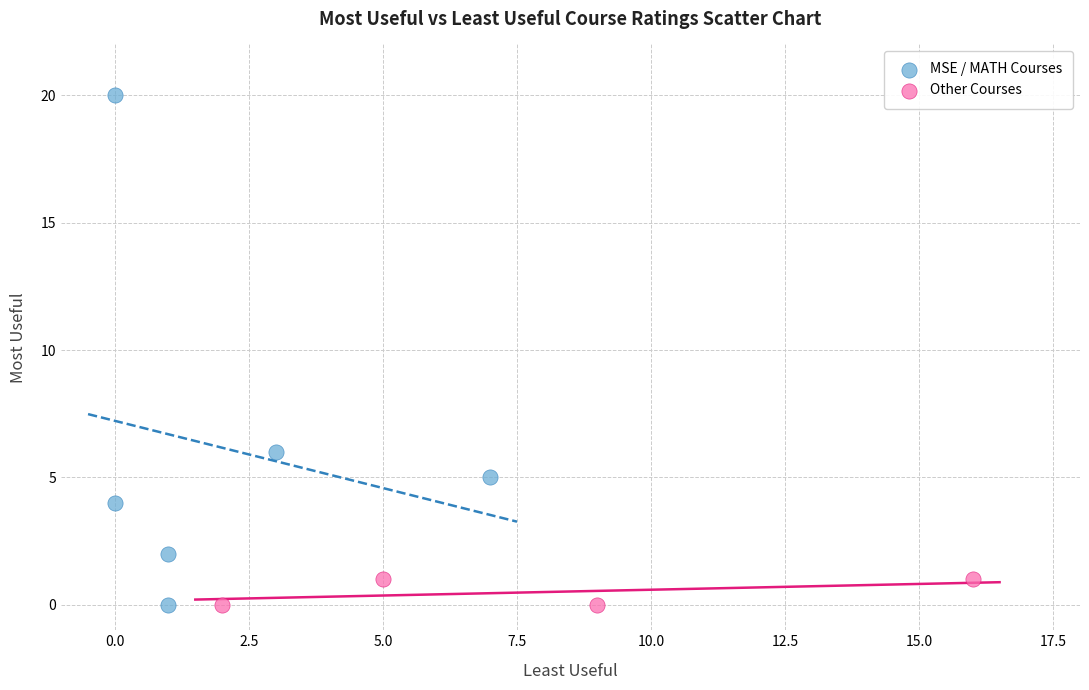

Which series contains the highest Y value?

MSE / MATH Courses